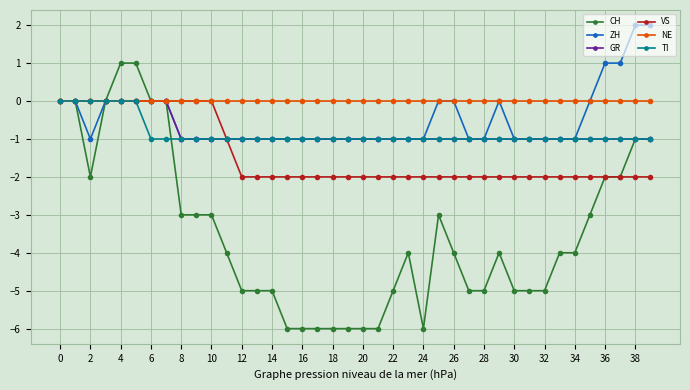

Does the chart display data point markers on the line(s)?

Yes